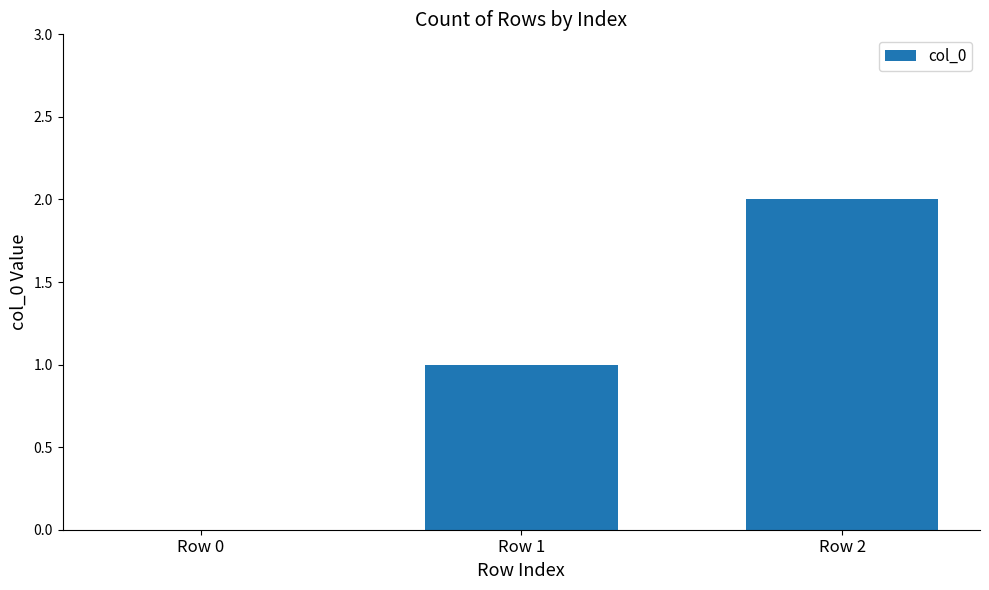

The chart shows a value of 4 at Row 2. True or false?

False